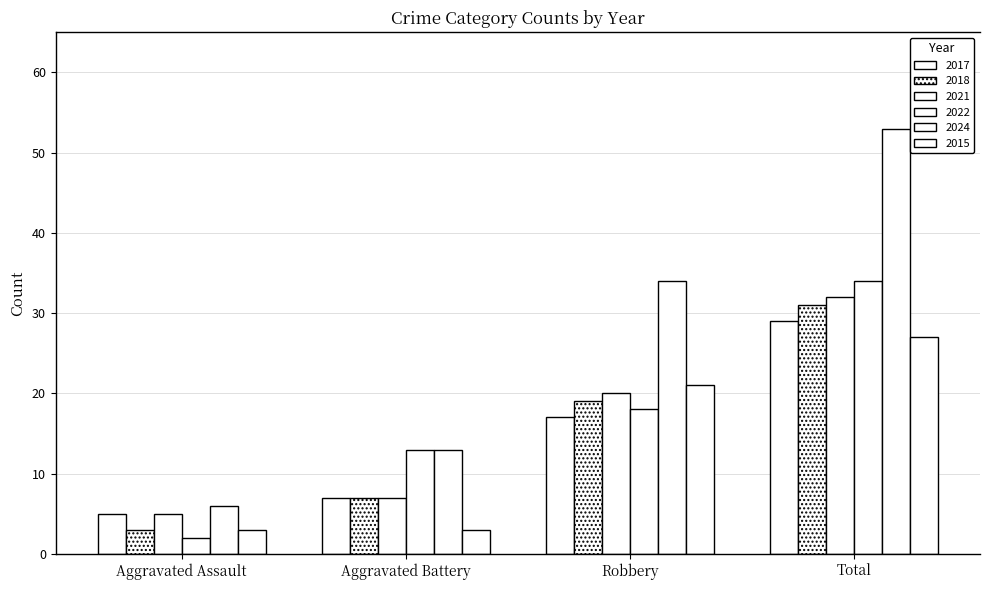

How many values in the 2024 series are below 34?

2